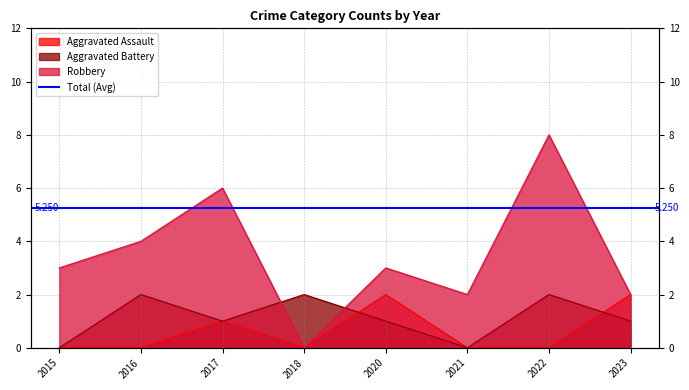

Reading right to left, transcribe all the data shown in this chart.

Aggravated Assault: 2	0	0	2	0	1	0	0
Aggravated Battery: 1	2	0	1	2	1	2	0
Robbery: 2	8	2	3	0	6	4	3